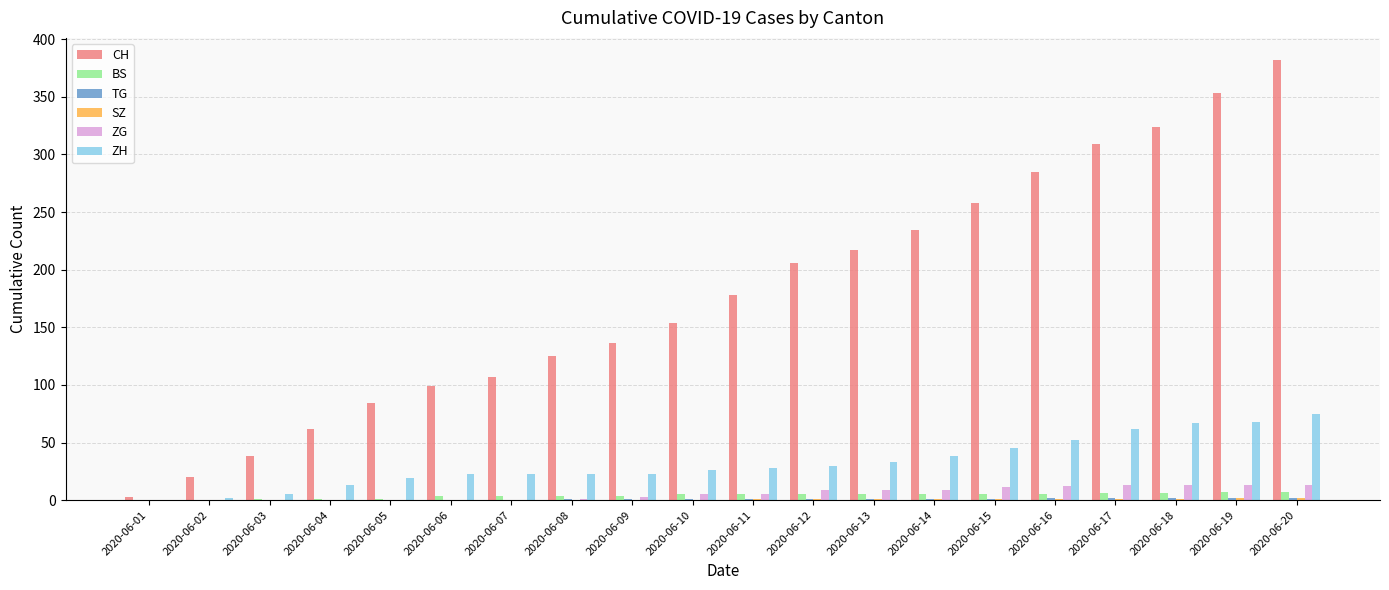

What is the sum of all ZH values?

655